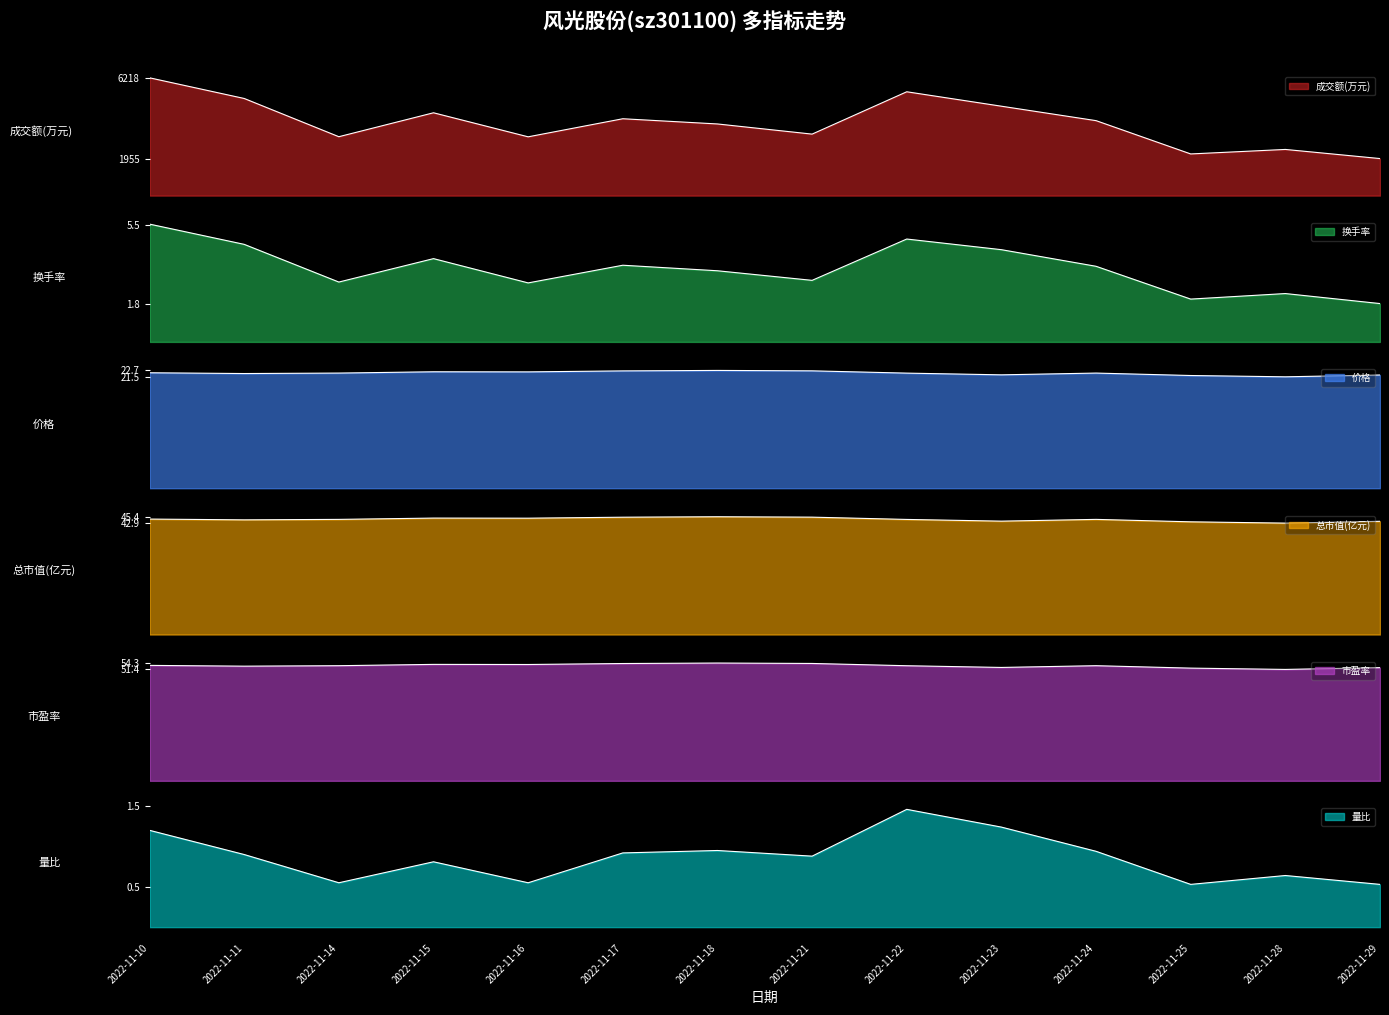

Count the number of categories in the chart.

14